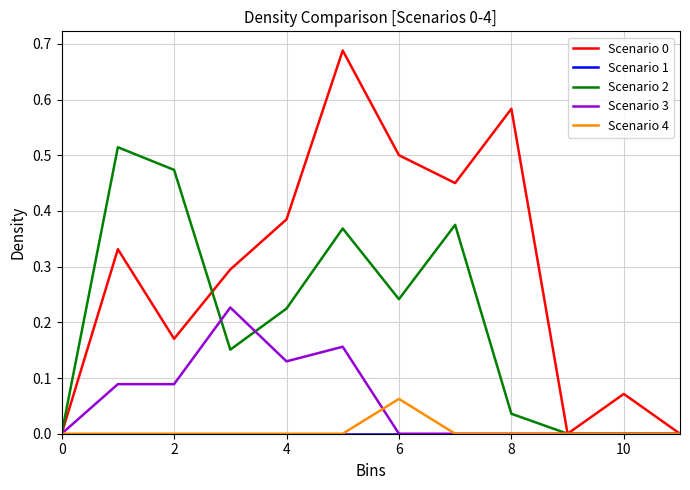

What is the average value of the Scenario 0 series?

0.3